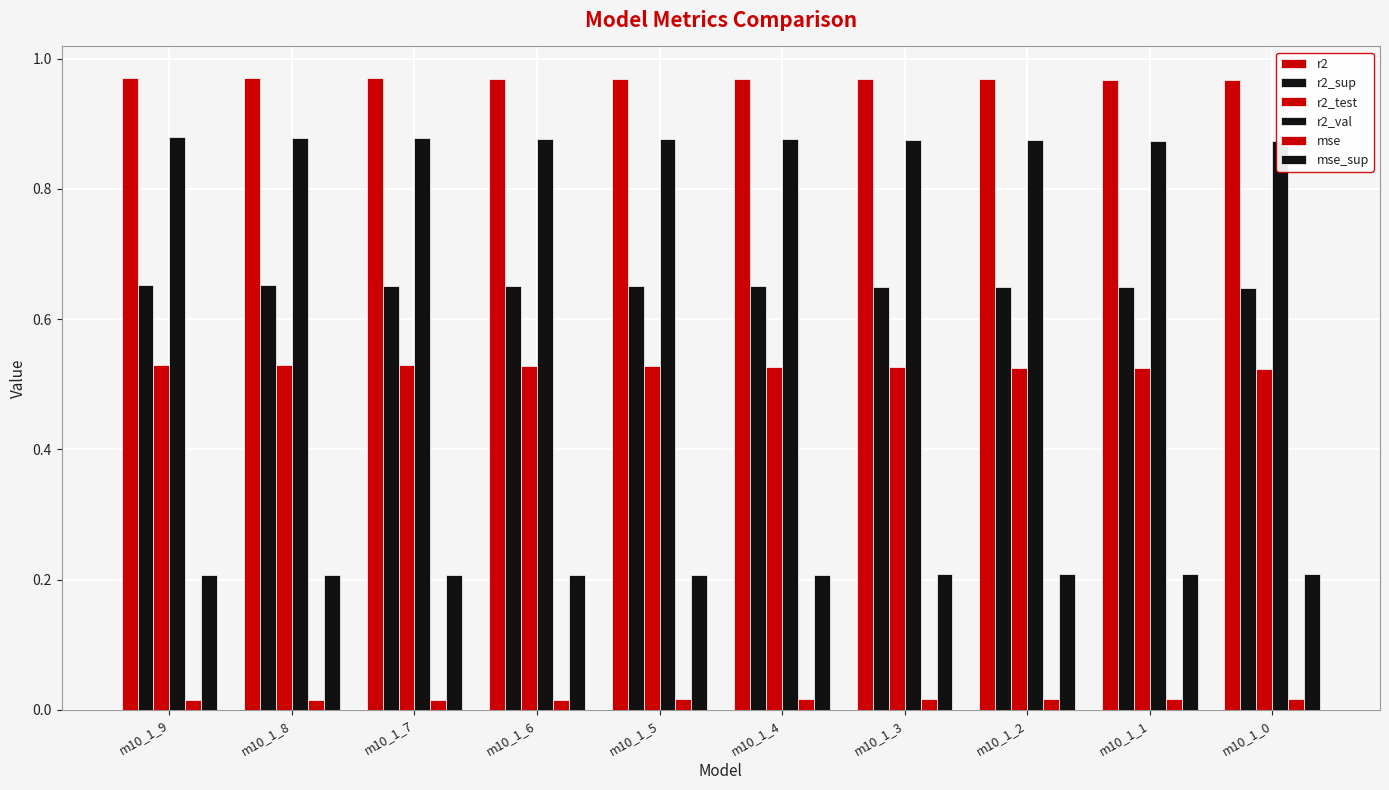

Which series changed the most between m10_1_7 and m10_1_0?

r2_test